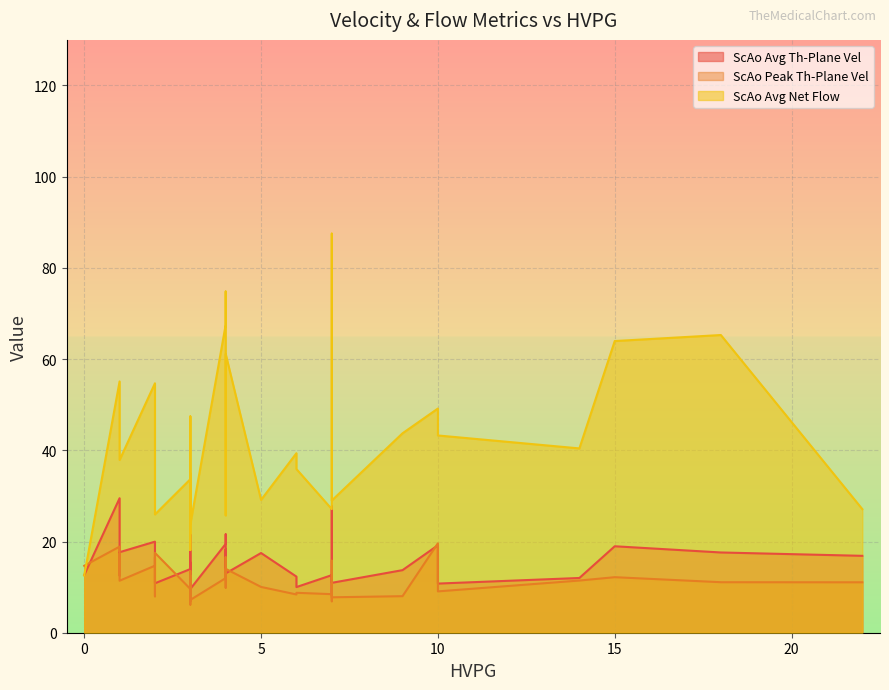

The ScAo Avg Net Flow series shows 11.7 at 0. True or false?

False